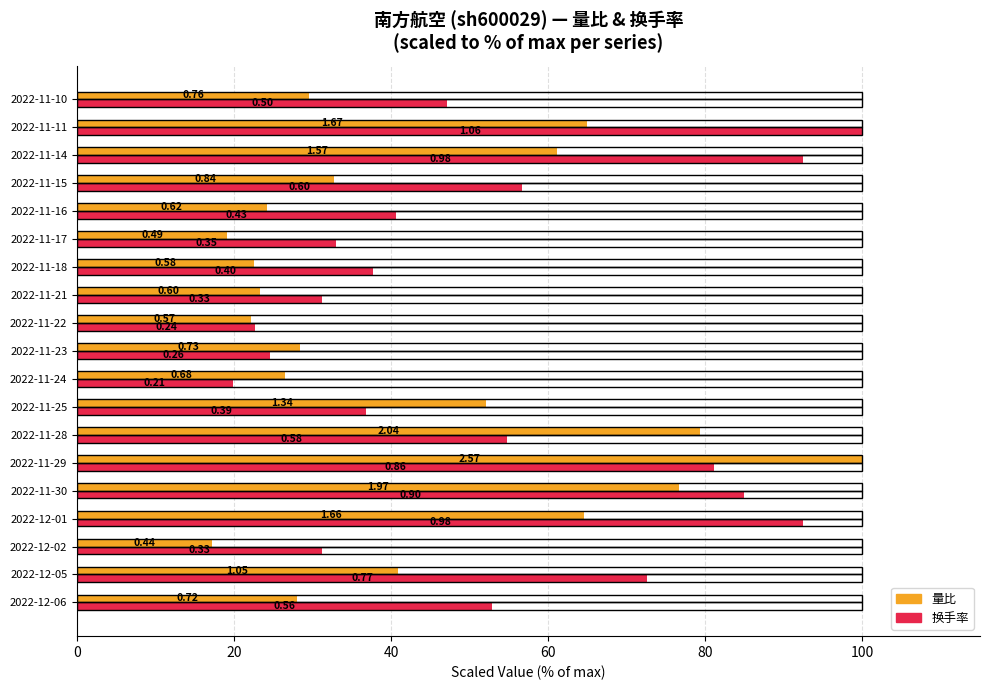

What are all the series names shown in the legend?

量比, 换手率